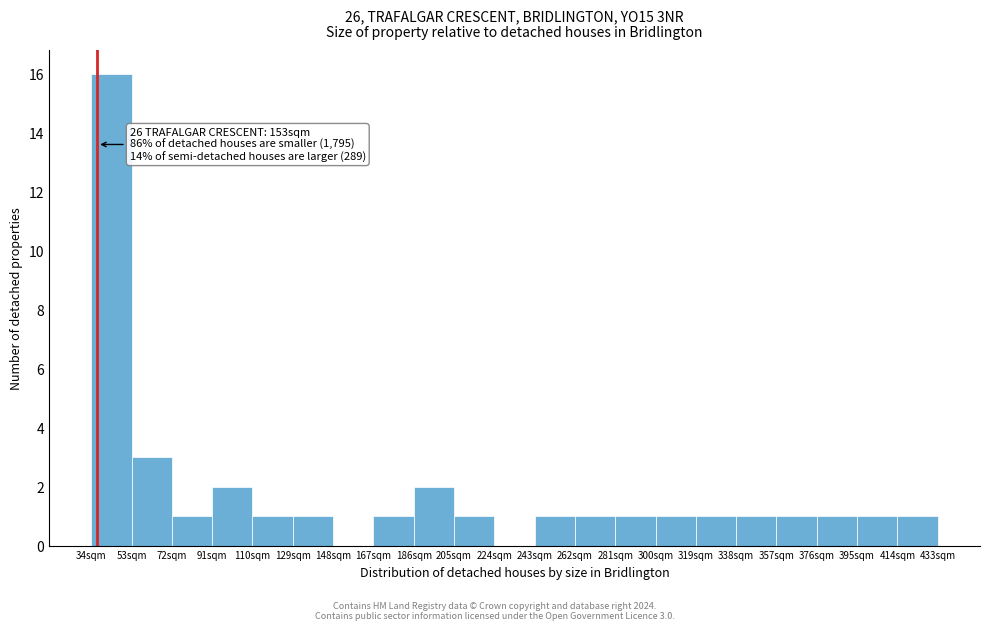

Reading right to left, extract all data points from this chart.

414sqm=1	395sqm=1	376sqm=1	357sqm=1	338sqm=1	319sqm=1	300sqm=1	281sqm=1	262sqm=1	243sqm=1	224sqm=0	205sqm=1	186sqm=2	167sqm=1	148sqm=0	129sqm=1	110sqm=1	91sqm=2	72sqm=1	53sqm=3	34sqm=16